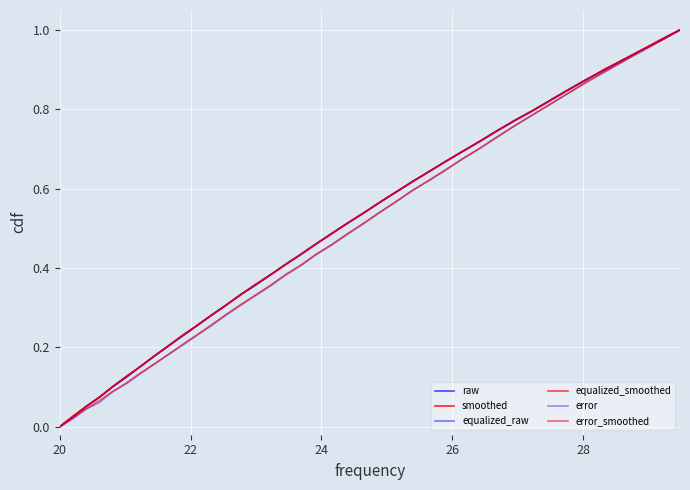

What is the maximum value for equalized_smoothed?

1.0